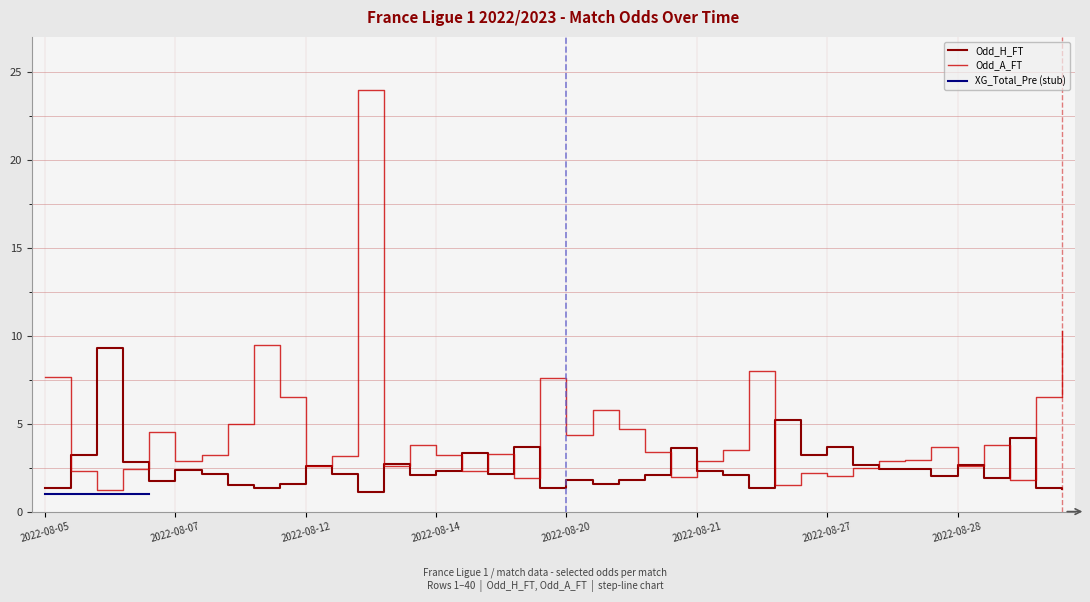

True or false: Odd_A_FT and Odd_H_FT intersect in this chart.

True